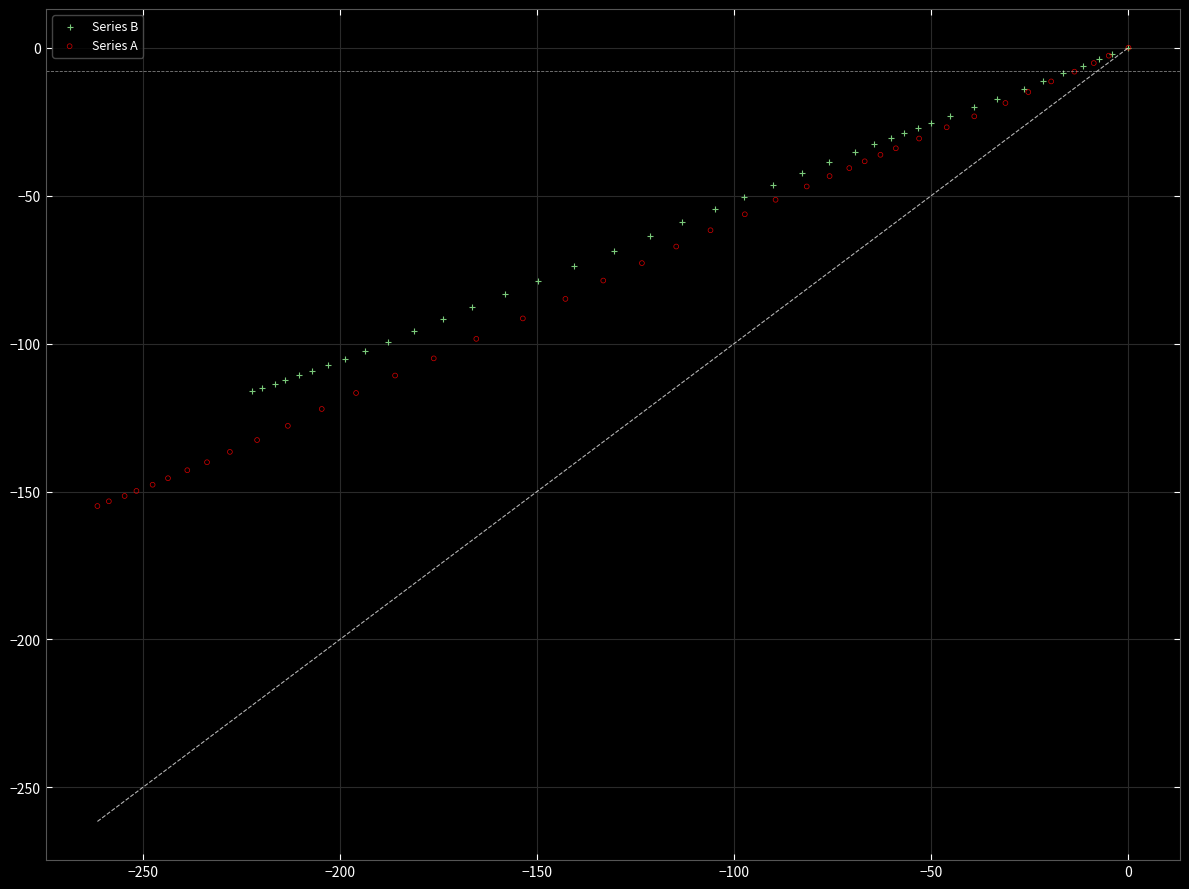

What are all the series names shown in the legend?

Series B, Series A